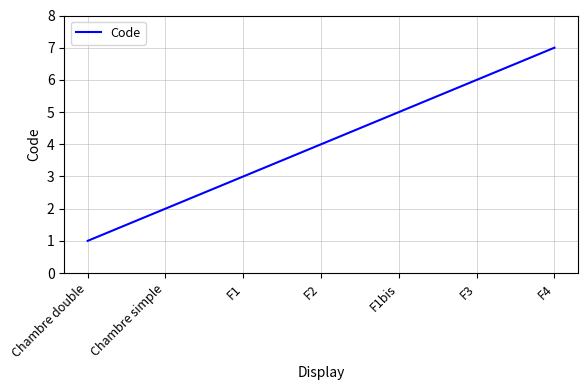

True or false: there are more than 0 points higher than both neighbors.

False